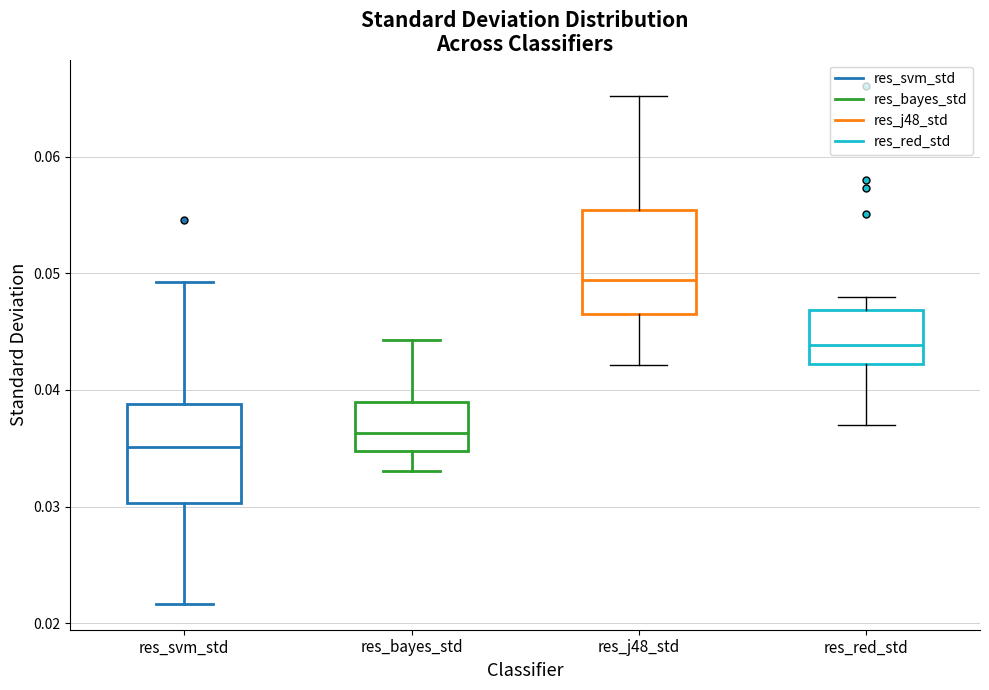

Which box has the highest median line?

res_j48_std